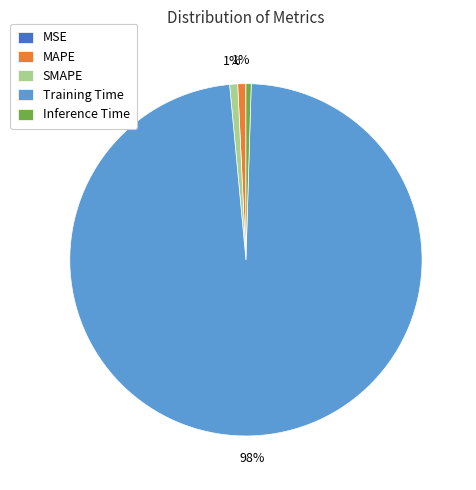

To the nearest percent, what portion does MAPE represent?

1%